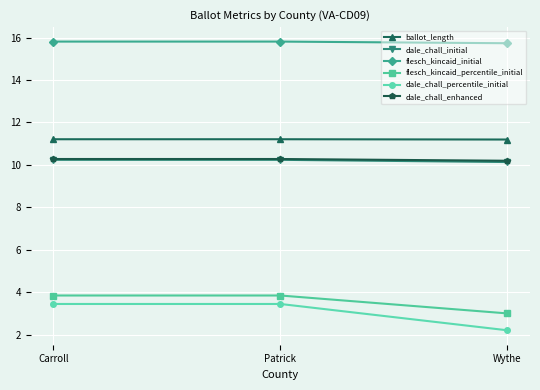

What are all the series names shown in the legend?

ballot_length, dale_chall_initial, flesch_kincaid_initial, flesch_kincaid_percentile_initial, dale_chall_percentile_initial, dale_chall_enhanced